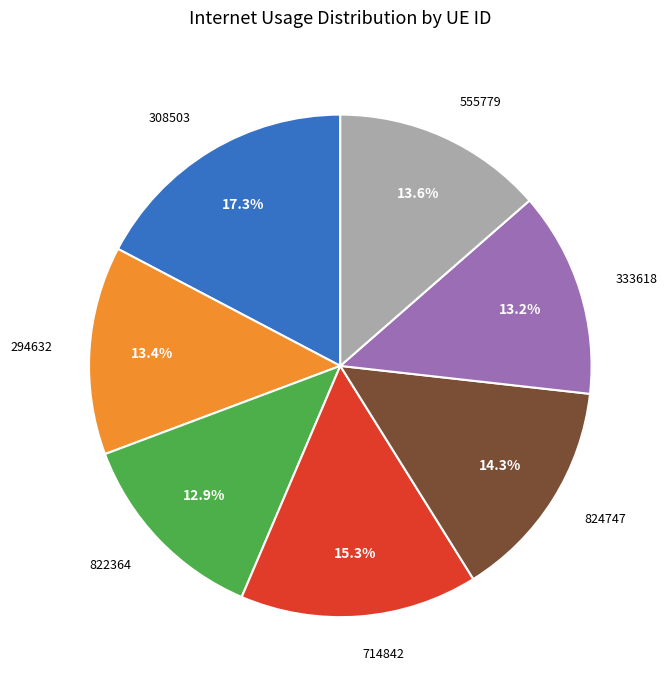

Is there a majority slice in this chart?

No